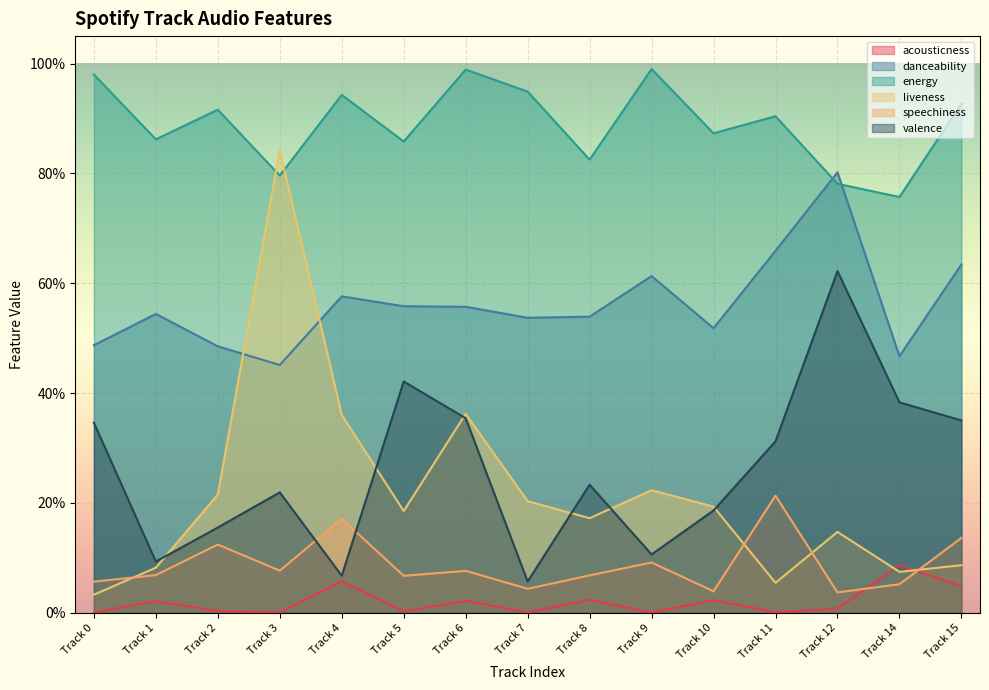

Reading left to right, what are all the values shown in this chart?

acousticness: 0.0	0.0	0.0	0.0	0.1	0.0	0.0	0.0	0.0	0.0	0.0	0.0	0.0	0.1	0.0
danceability: 0.5	0.5	0.5	0.5	0.6	0.6	0.6	0.5	0.5	0.6	0.5	0.7	0.8	0.5	0.6
energy: 1.0	0.9	0.9	0.8	0.9	0.9	1.0	0.9	0.8	1.0	0.9	0.9	0.8	0.8	0.9
liveness: 0.0	0.1	0.2	0.8	0.4	0.2	0.4	0.2	0.2	0.2	0.2	0.1	0.1	0.1	0.1
speechiness: 0.1	0.1	0.1	0.1	0.2	0.1	0.1	0.0	0.1	0.1	0.0	0.2	0.0	0.1	0.1
valence: 0.3	0.1	0.2	0.2	0.1	0.4	0.4	0.1	0.2	0.1	0.2	0.3	0.6	0.4	0.3